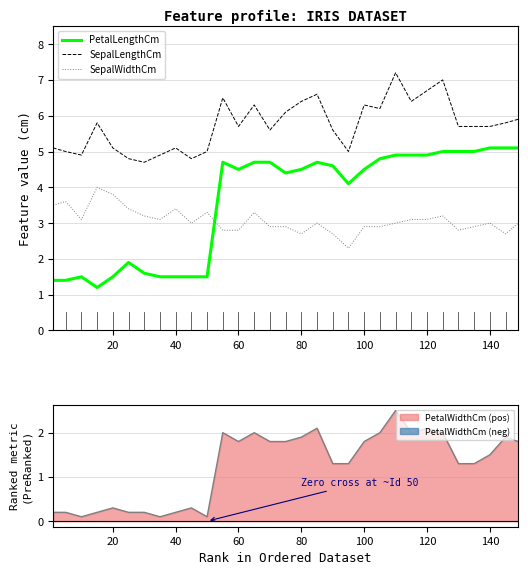

After their last crossing, which series has the higher values: PetalLengthCm or SepalWidthCm?

PetalLengthCm